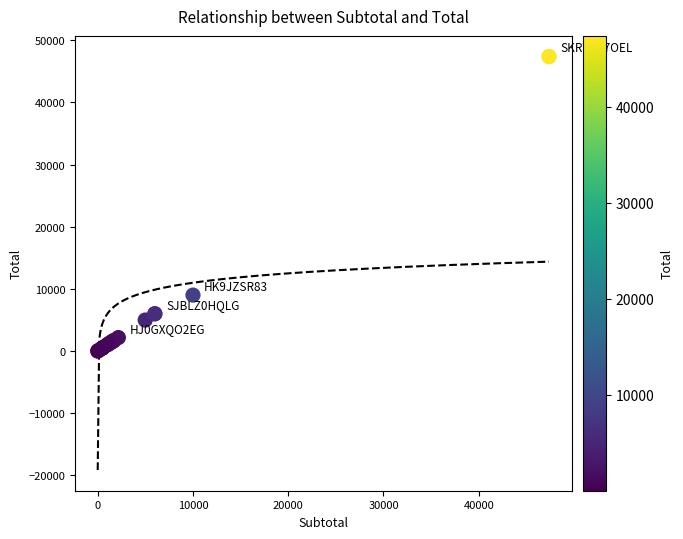

What Y value in the scatter plot is closest to 23685?

9000.0